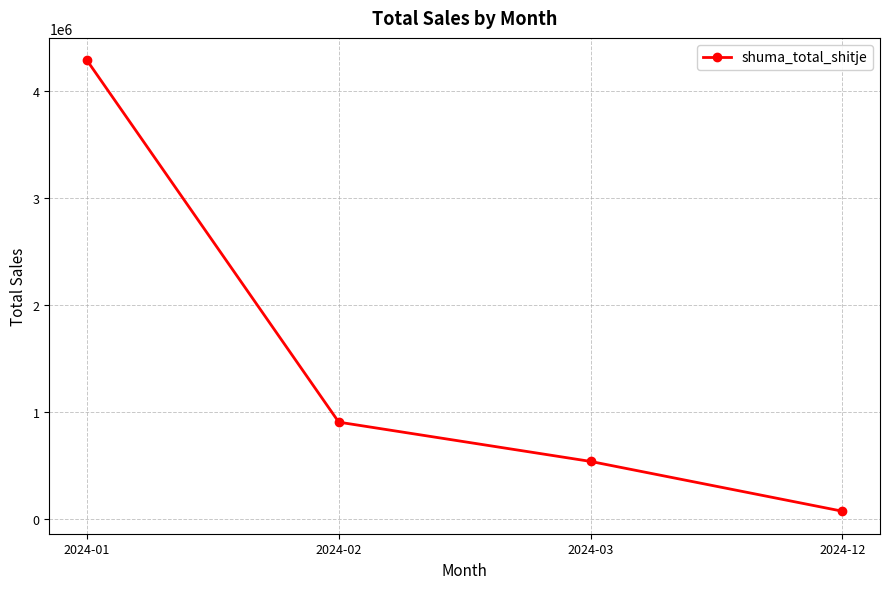

Count the number of data series in this chart.

1